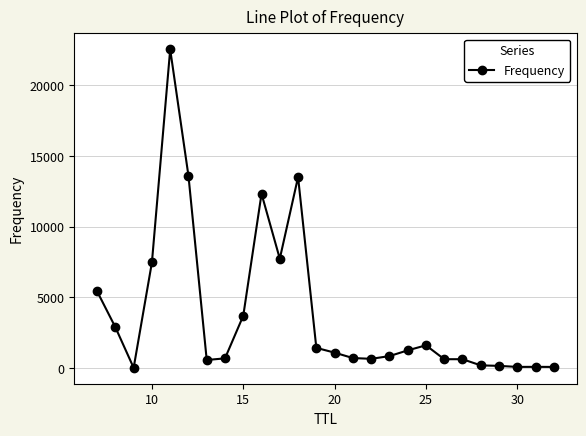

What is the difference between the maximum and minimum values?

22524